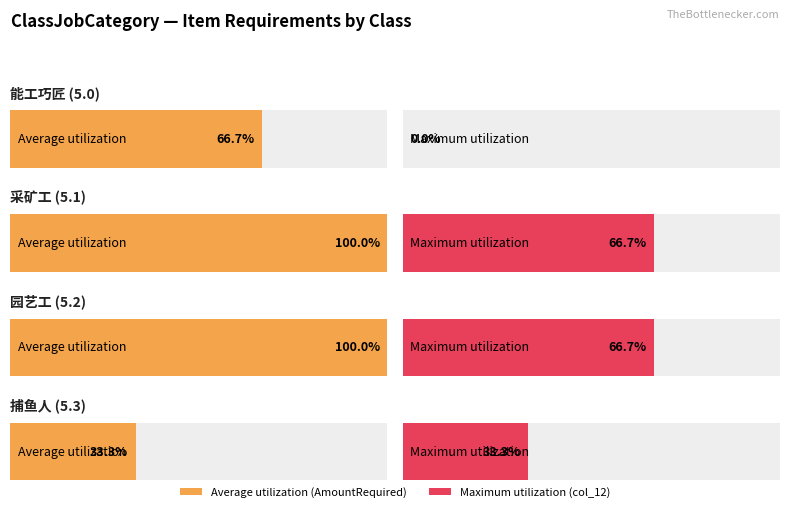

What is the difference between the maximum and minimum values in the AmountRequired series?

2